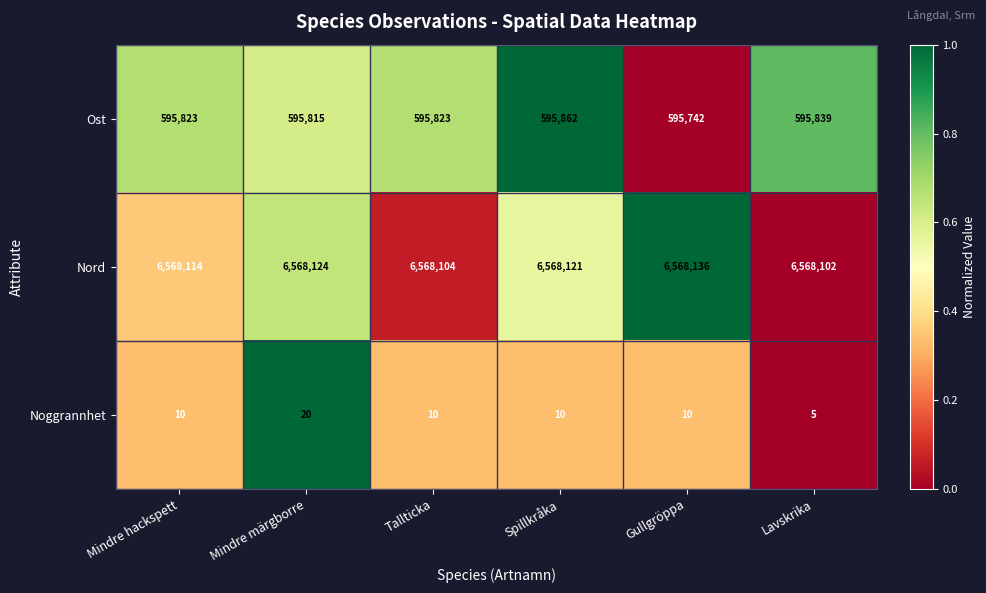

What is the total value across all series at Tallticka?

7163937